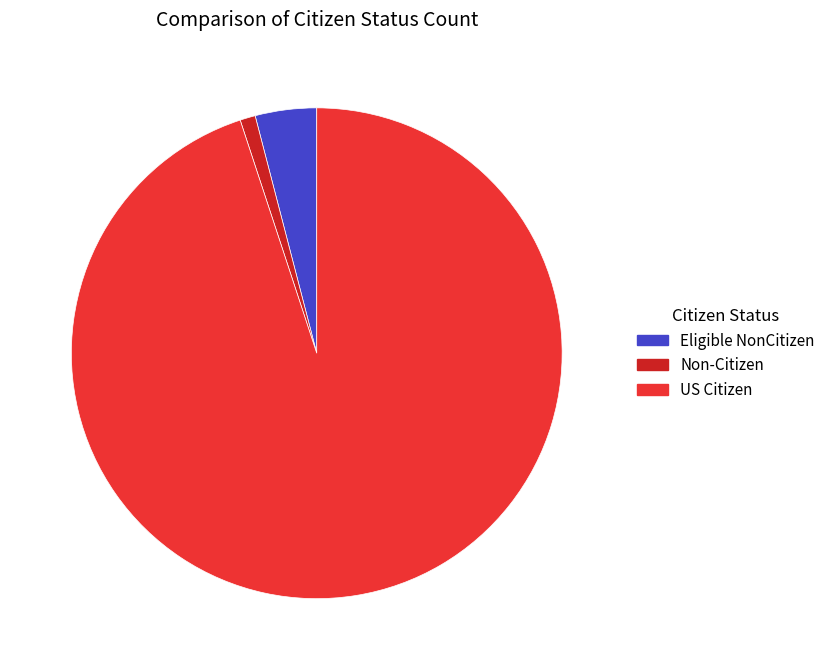

What is the ratio of the value at Eligible NonCitizen to the value at Non-Citizen?

4.0